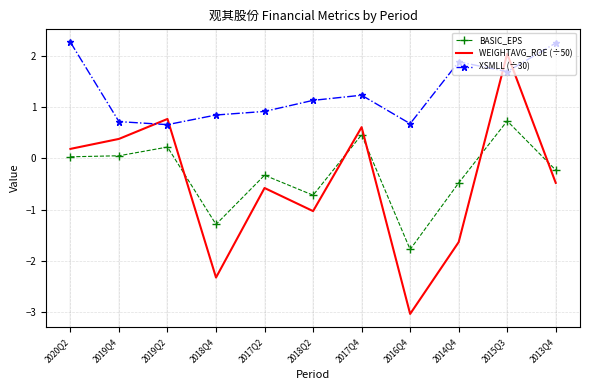

Which series has the largest range (max minus min)?

WEIGHTAVG_ROE (÷50)